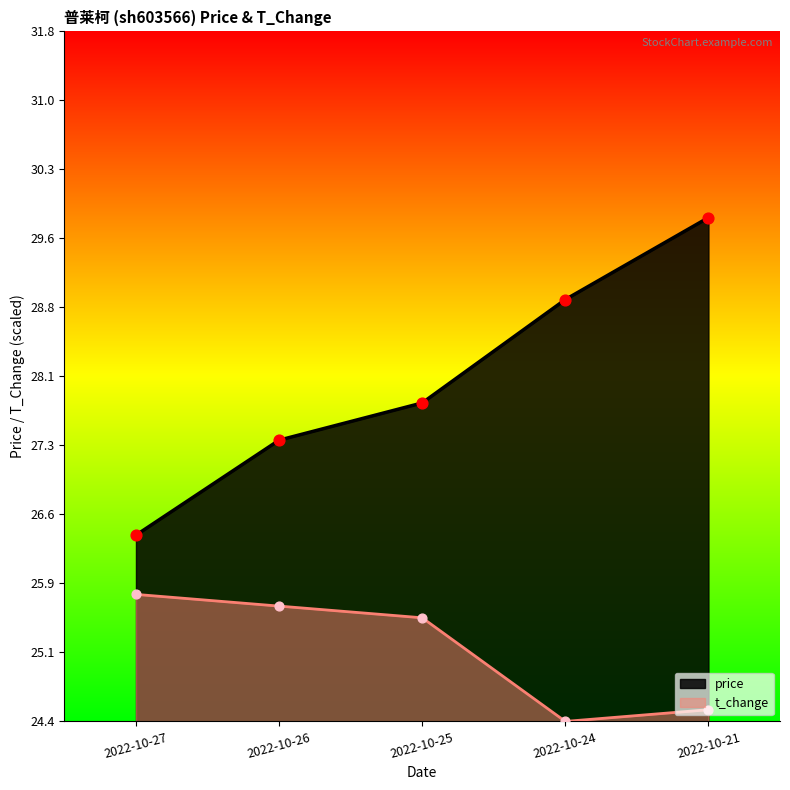

What is the total value across all series at 2022-10-21?

54.3